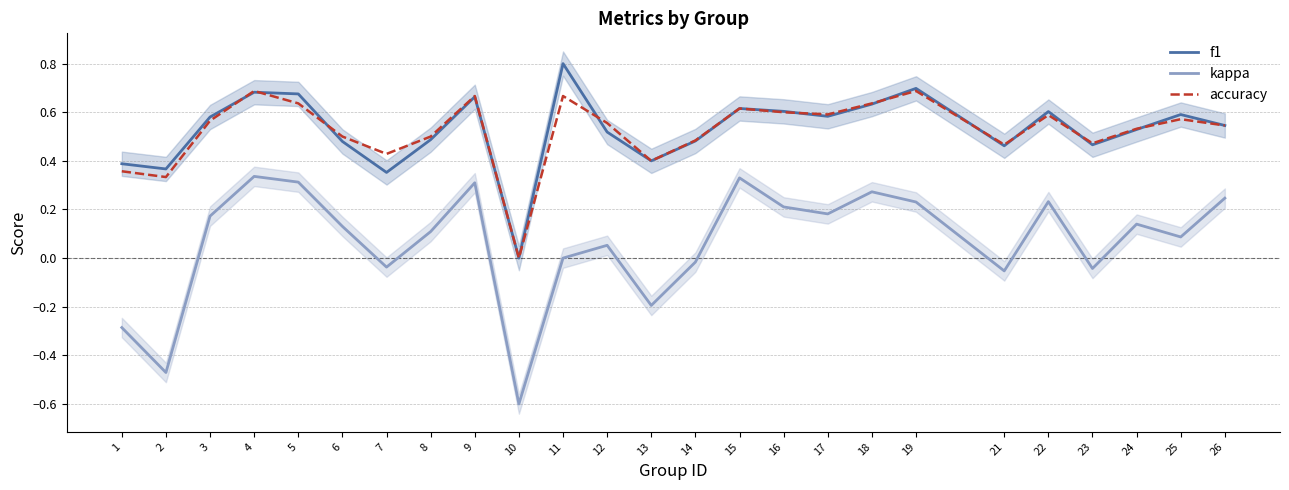

Is it true that accuracy equals 0.5 at 6?

True